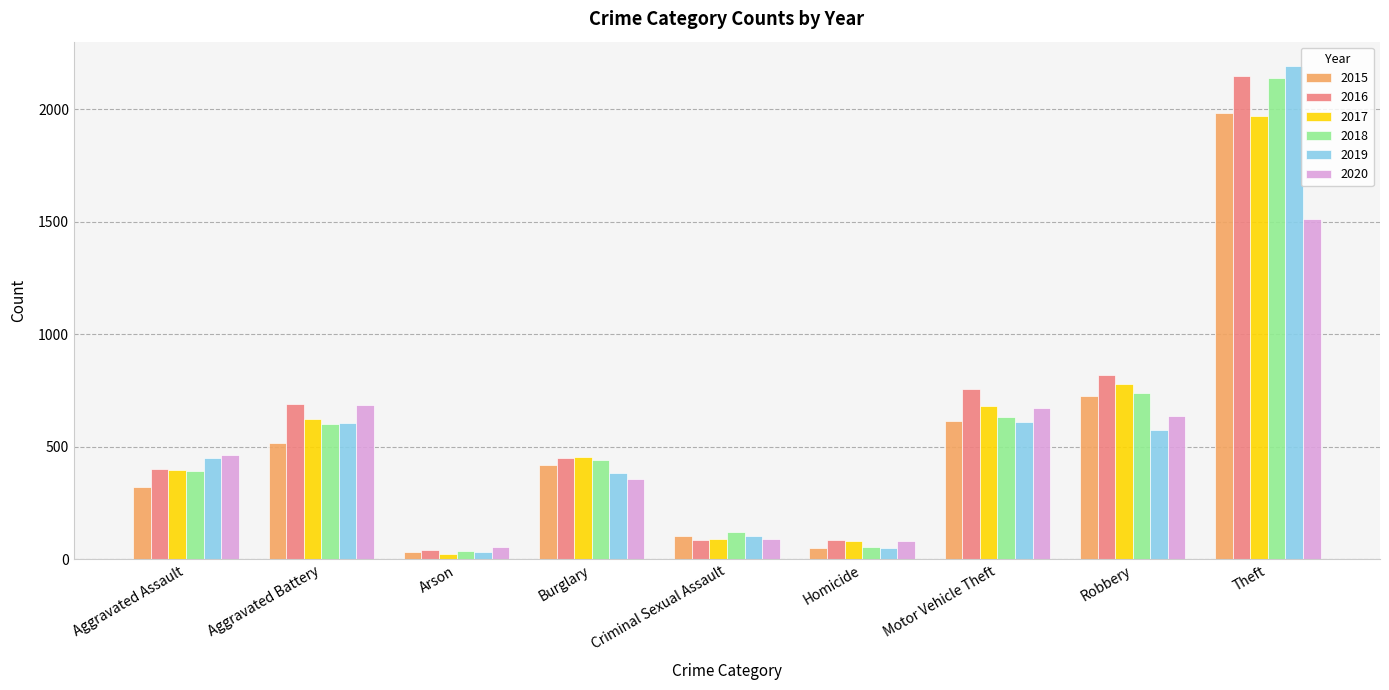

How many categories are shown in the chart?

9